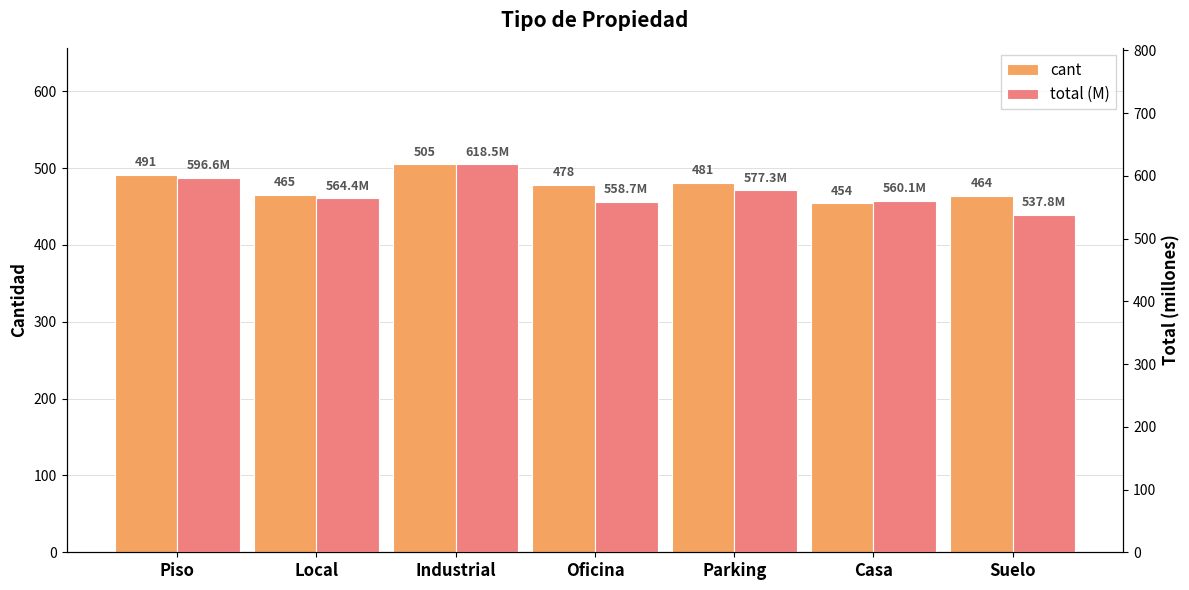

What position from the right is Industrial?

5